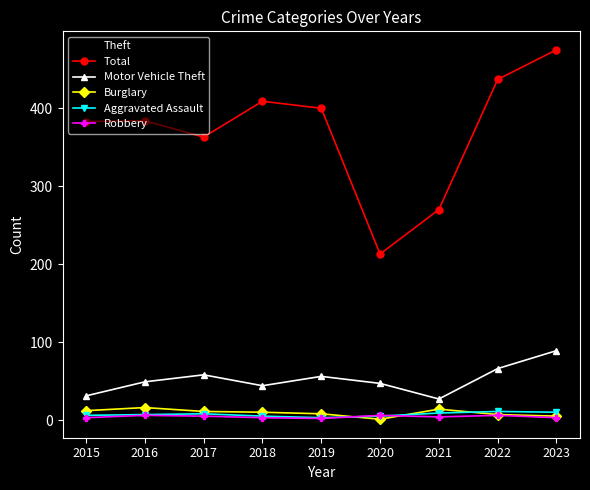

What is the sum of all Aggravated Assault values?

64